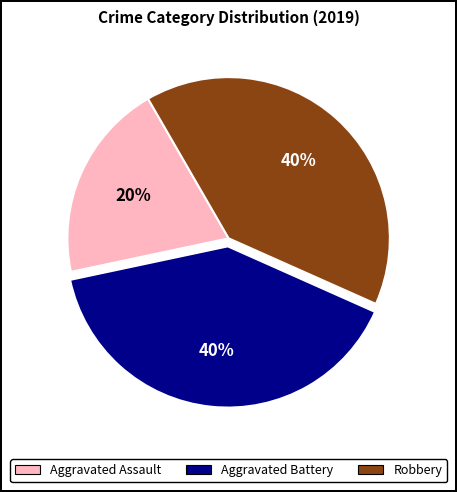

Is there a majority slice in this chart?

No